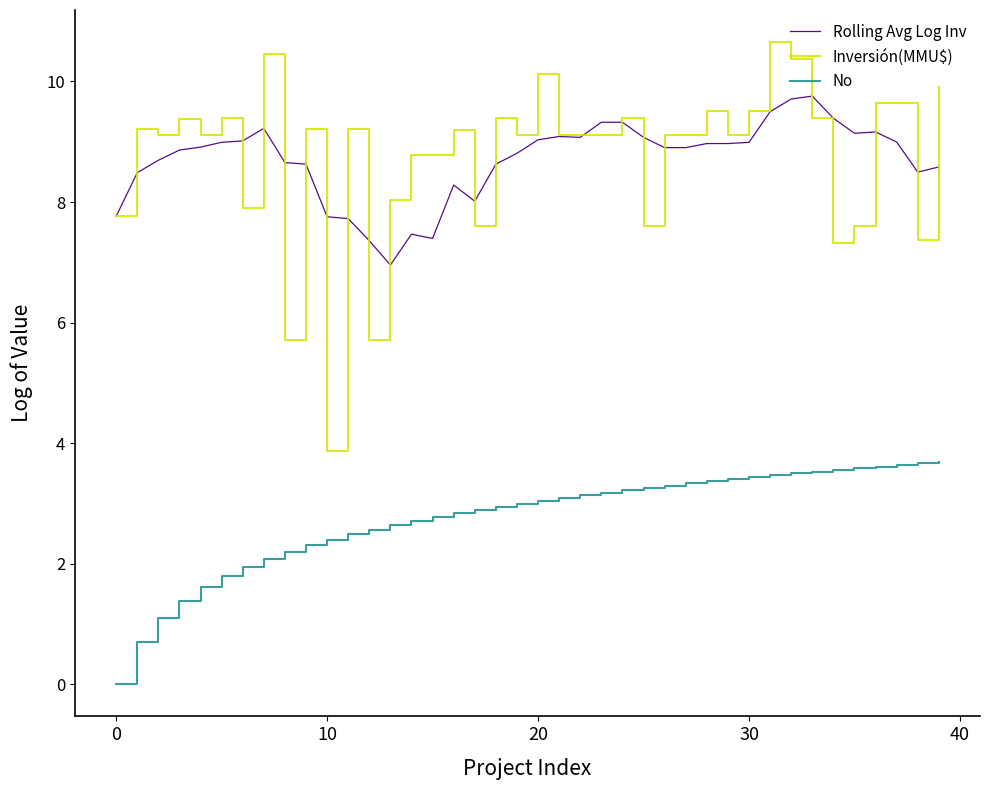

List the series in order of their peak value, lowest first.

No, Rolling Avg Log Inv, Inversión(MMU$)